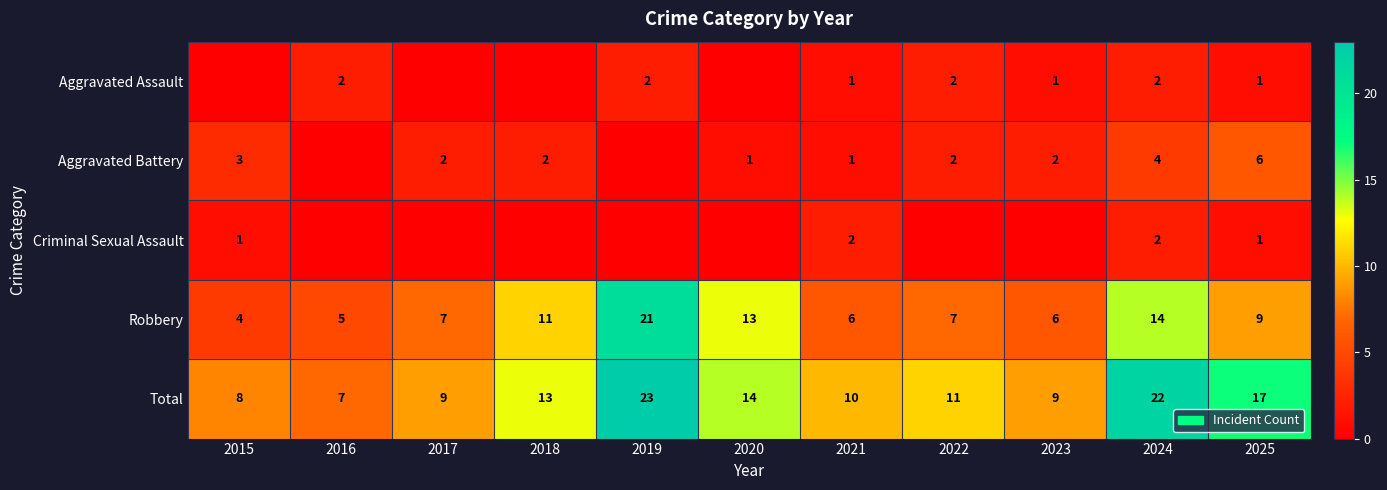

Is the value of Total at 2023 greater than the value of Aggravated Battery at 2017?

Yes